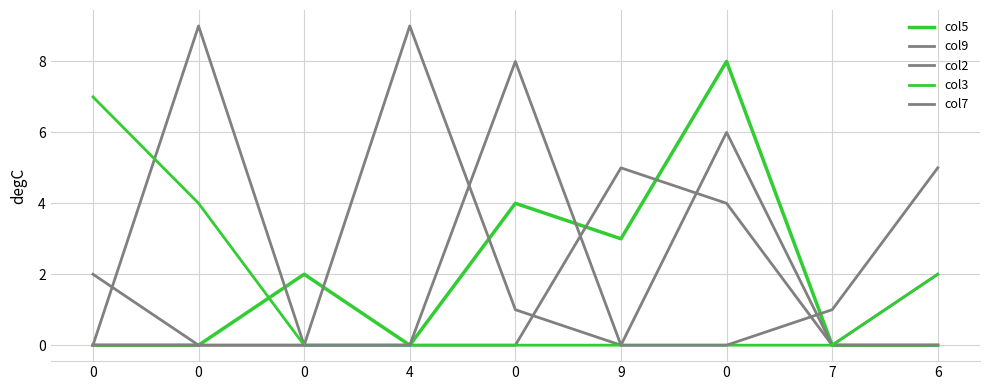

At how many categories does at least one series exceed 1?

8